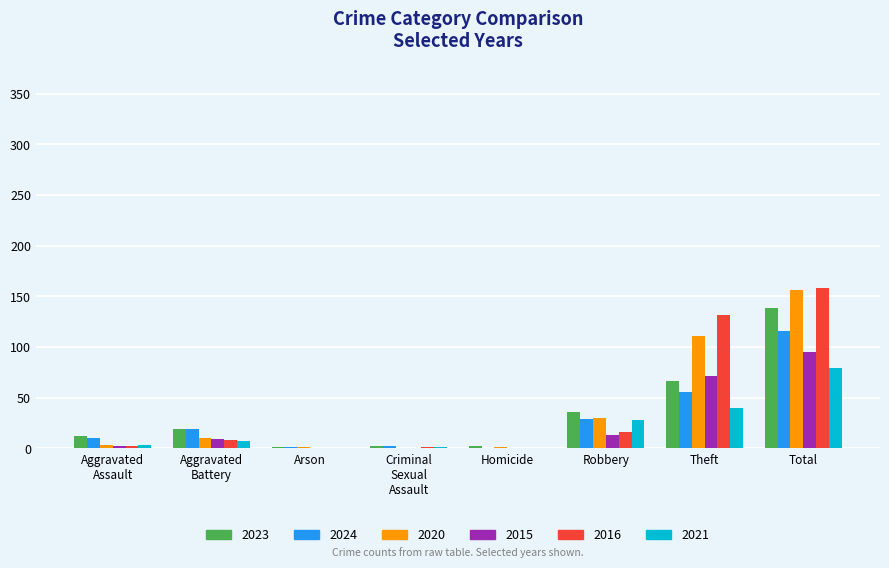

Are the bars horizontal?

No